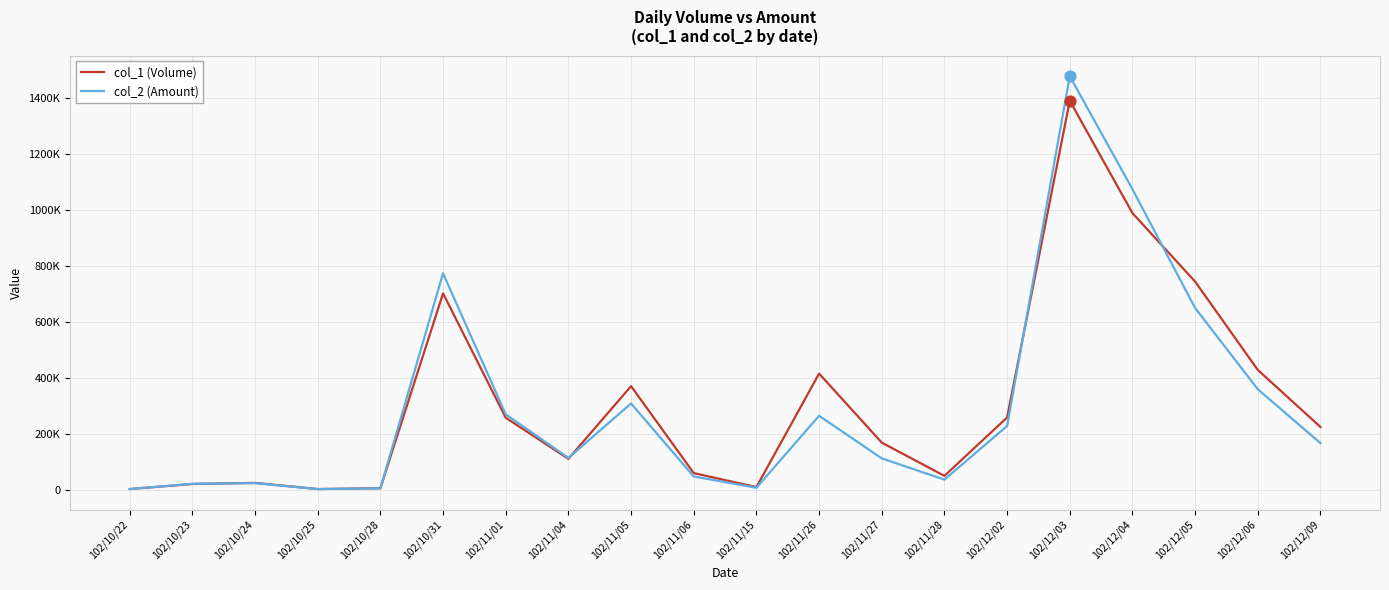

What are all the series names shown in the legend?

col_1 (Volume), col_2 (Amount)